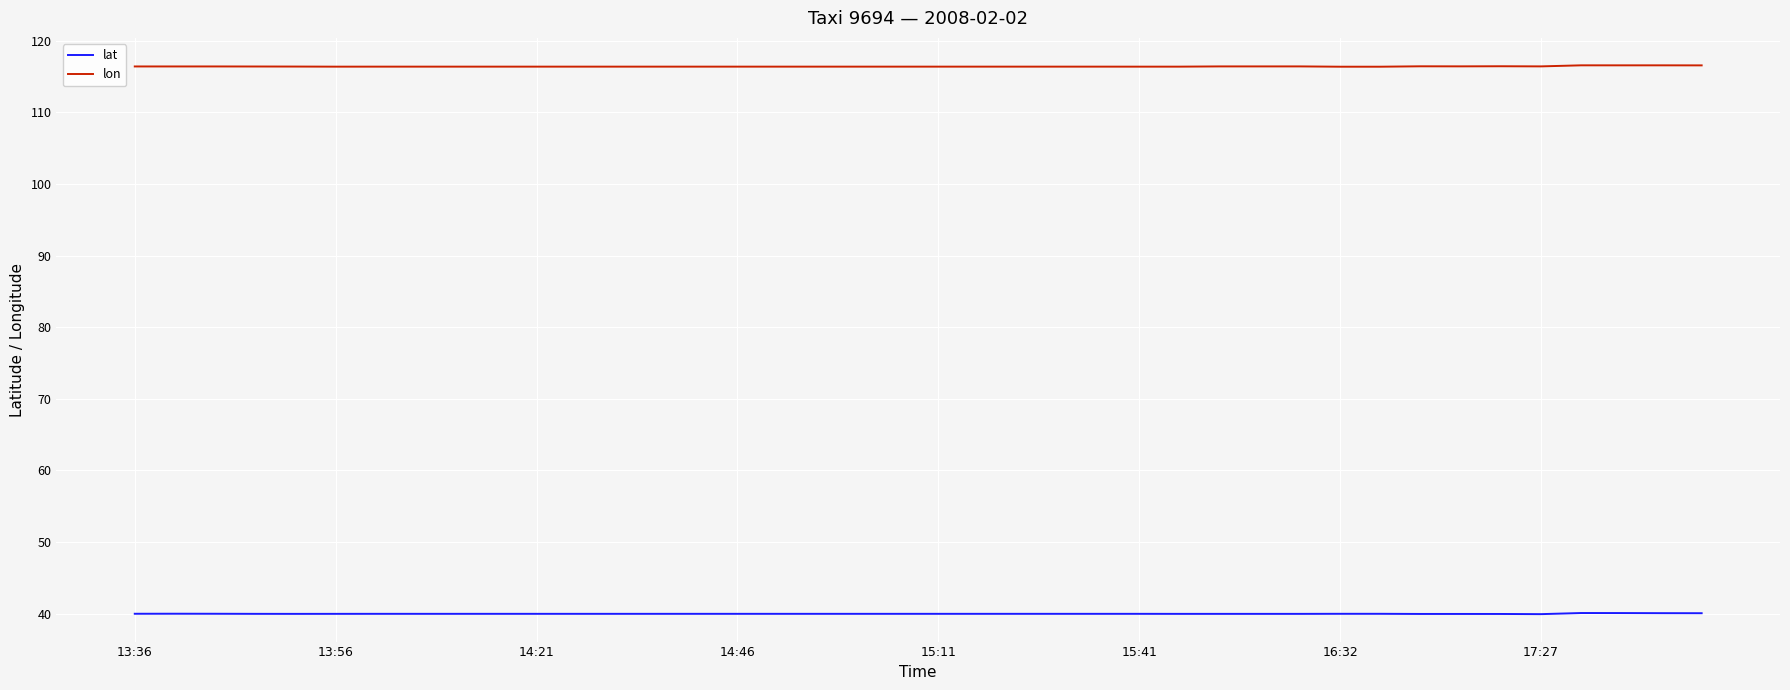

What is the maximum value for lat?

40.1